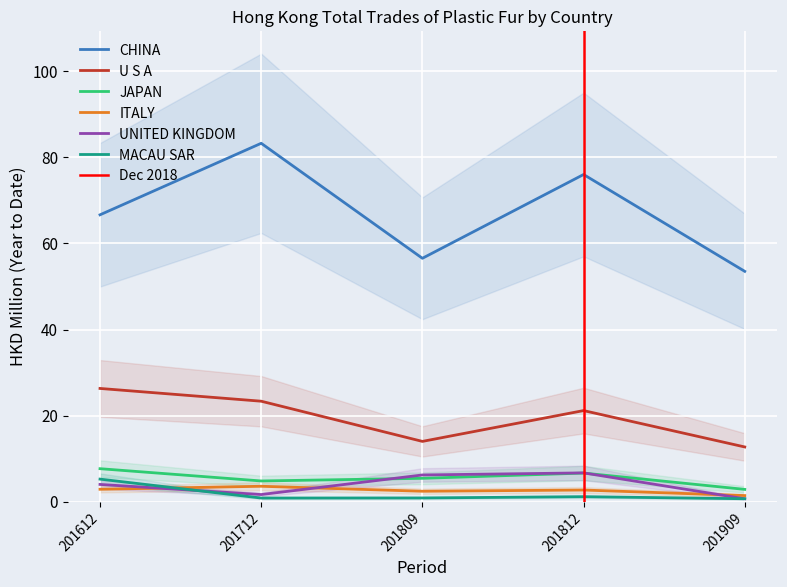

What are all the series names shown in the legend?

CHINA, U S A, JAPAN, ITALY, UNITED KINGDOM, MACAU SAR